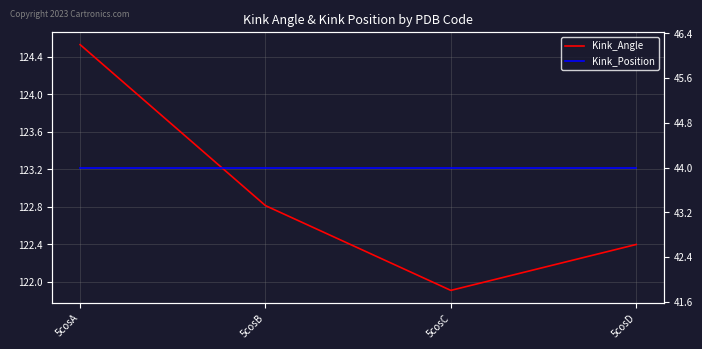

True or false: Kink_Angle and Kink_Position intersect in this chart.

False